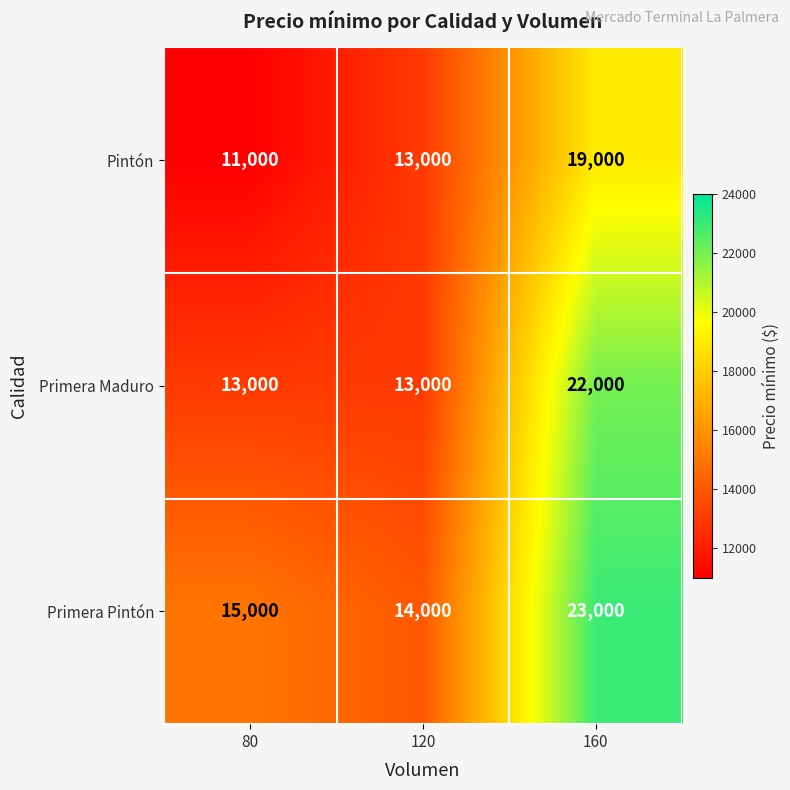

What is the total value across all series at 80?

39000